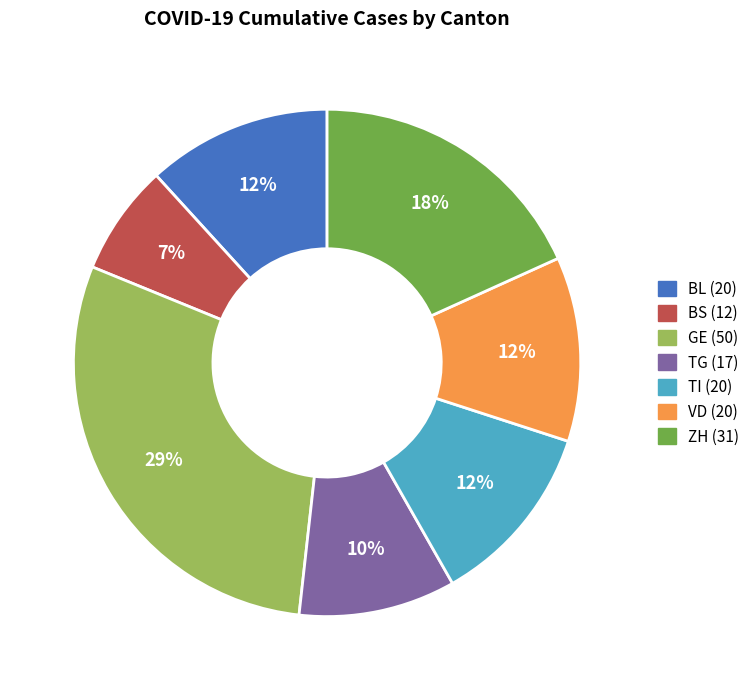

Is the sum of VD (20) and BL (20) greater than half?

No